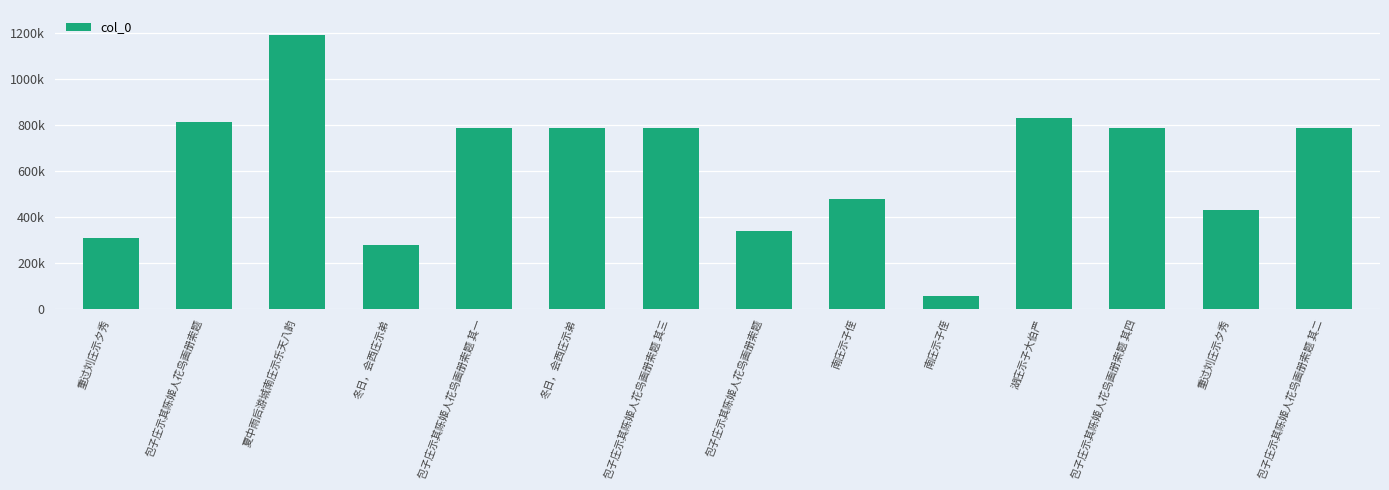

Reading right to left, list all the values displayed in this chart.

包子庄示其陈姬人花鸟画册索题 其二=787715	重过刘庄示夕秀=430155	包子庄示其陈姬人花鸟画册索题 其四=787717	湖庄示子大伯严=830546	南庄示子侄=53857	南庄示子侄=475323	包子庄示其陈姬人花鸟画册索题=338120	包子庄示其陈姬人花鸟画册索题 其三=787716	冬日，会西庄示弟=787322	包子庄示其陈姬人花鸟画册索题 其一=787714	冬日，会西庄示弟=277804	夏中雨后游城南庄示乐天八韵=1192096	包子庄示其陈姬人花鸟画册索题=812409	重过刘庄示夕秀=305534